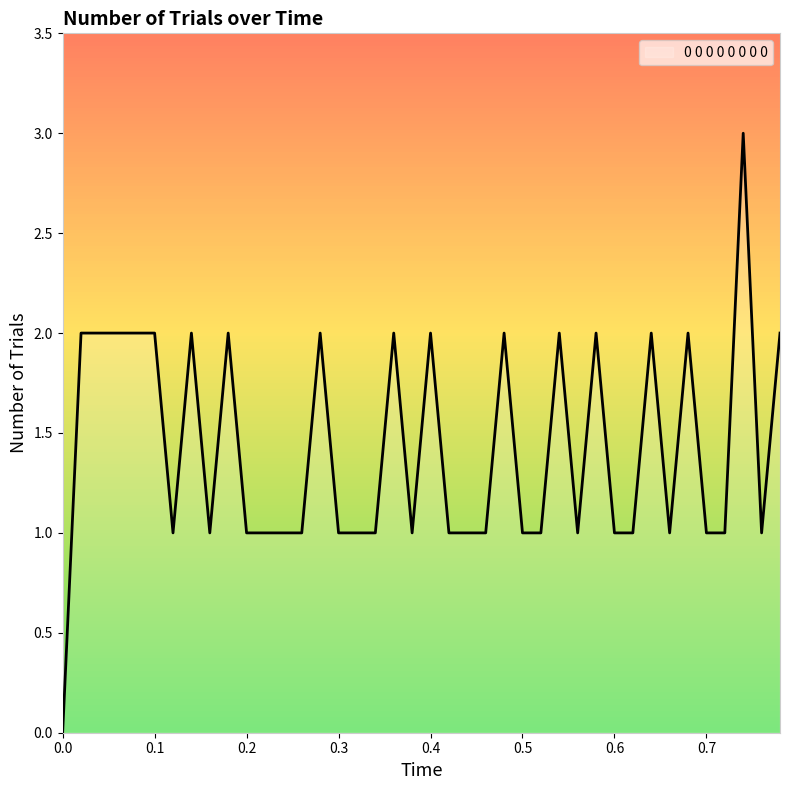

What is the greatest value displayed?

3